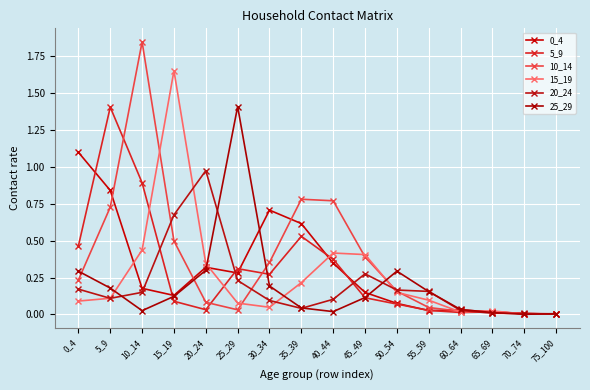

How many times do 15_19 and 25_29 cross each other?

6